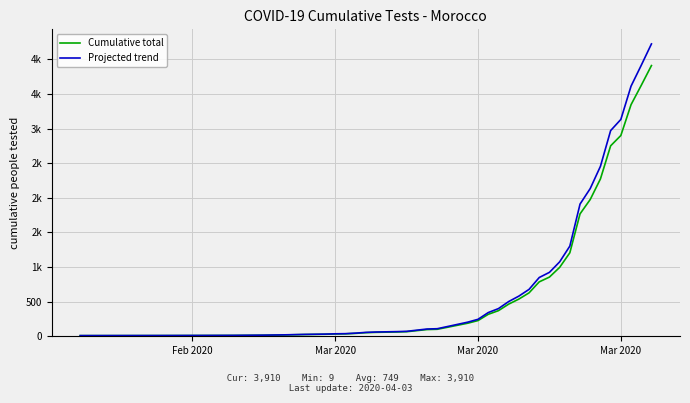

Reading left to right, what are all the values shown in this chart?

Cumulative total: 9.0	10.0	11.0	12.0	13.0	14.0	15.0	17.0	19.0	25.0	29.0	33.0	35.0	42.0	52.0	57.0	62.0	66.0	97.0	101.0	130.0	189.0	227.0	317.0	370.0	464.0	537.0	627.0	786.0	855.0	995.0	1206.0	1768.0	1976.0	2273.0	2751.0	2900.0	3345.0	3624.0	3910.0
Projected trend: 9.7	10.8	11.9	13.0	14.0	15.1	16.2	18.4	20.5	27.0	31.3	35.6	37.8	45.4	56.2	61.6	67.0	71.3	104.8	109.1	140.4	204.1	245.2	342.4	399.6	501.1	580.0	677.2	848.9	923.4	1074.6	1302.5	1909.4	2134.1	2454.8	2971.1	3132.0	3612.6	3913.9	4222.8